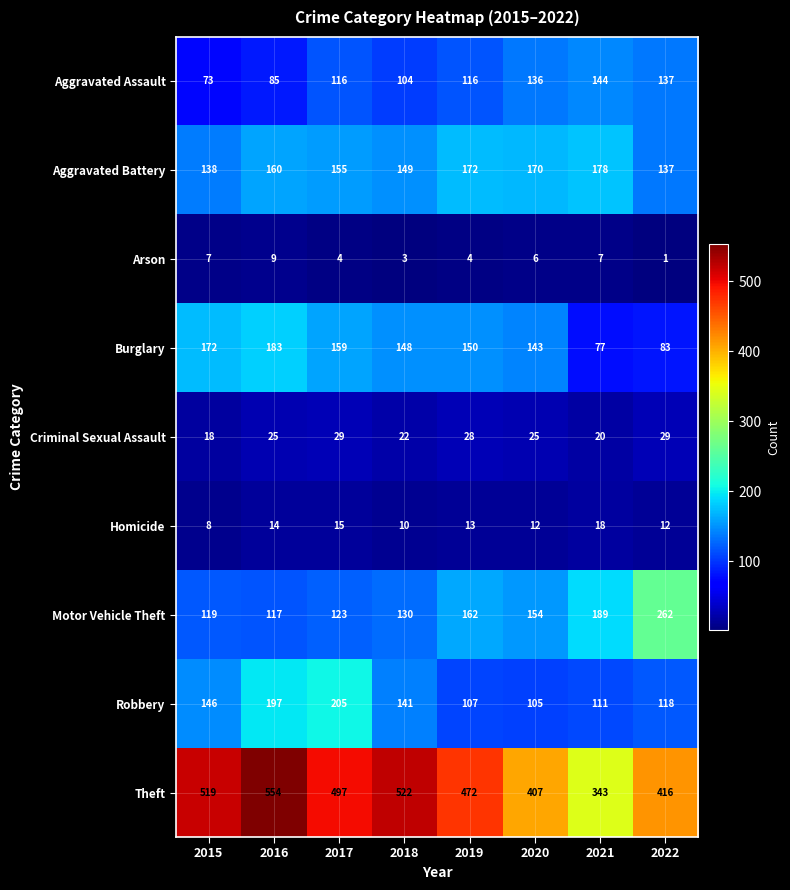

At which label does Theft reach its peak?

2016